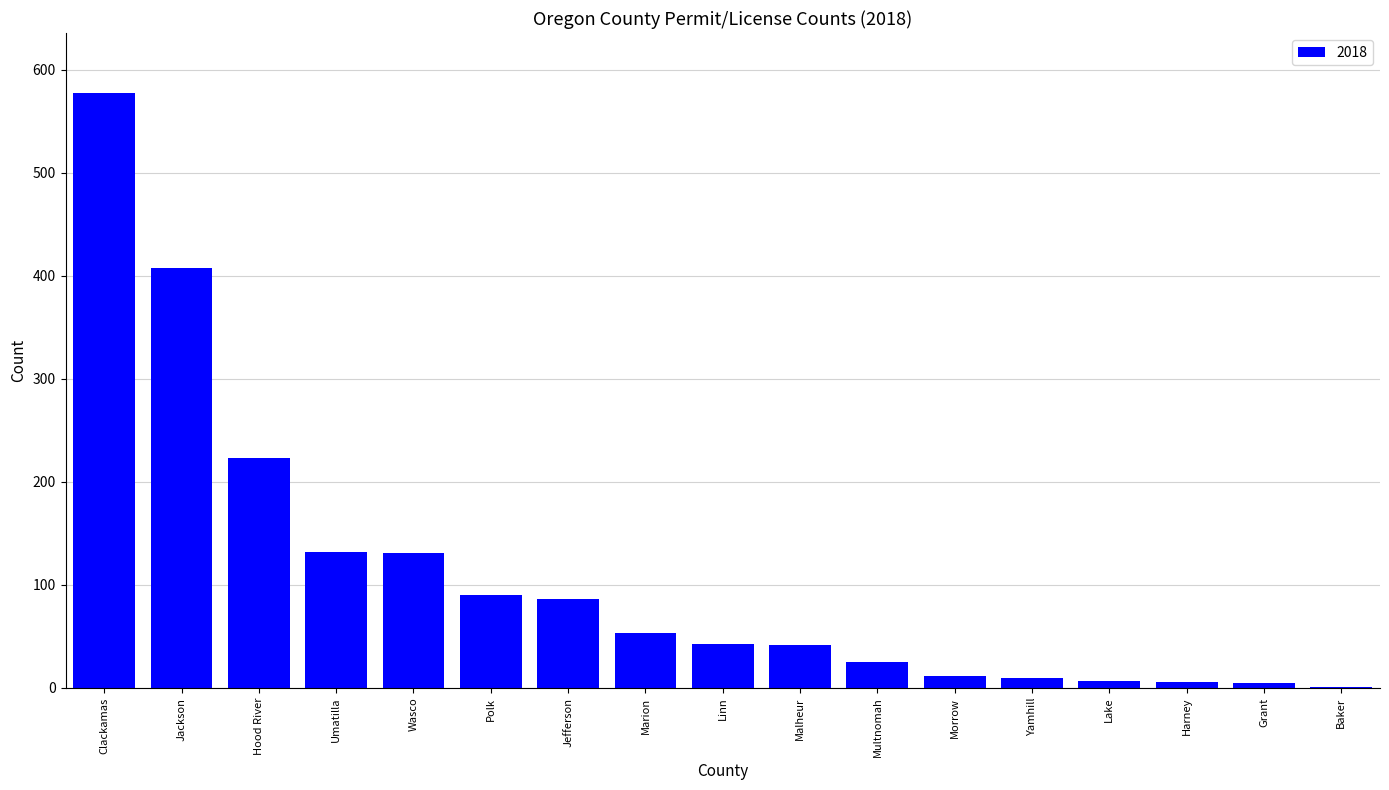

The chart shows a value of 132 at Umatilla. True or false?

True